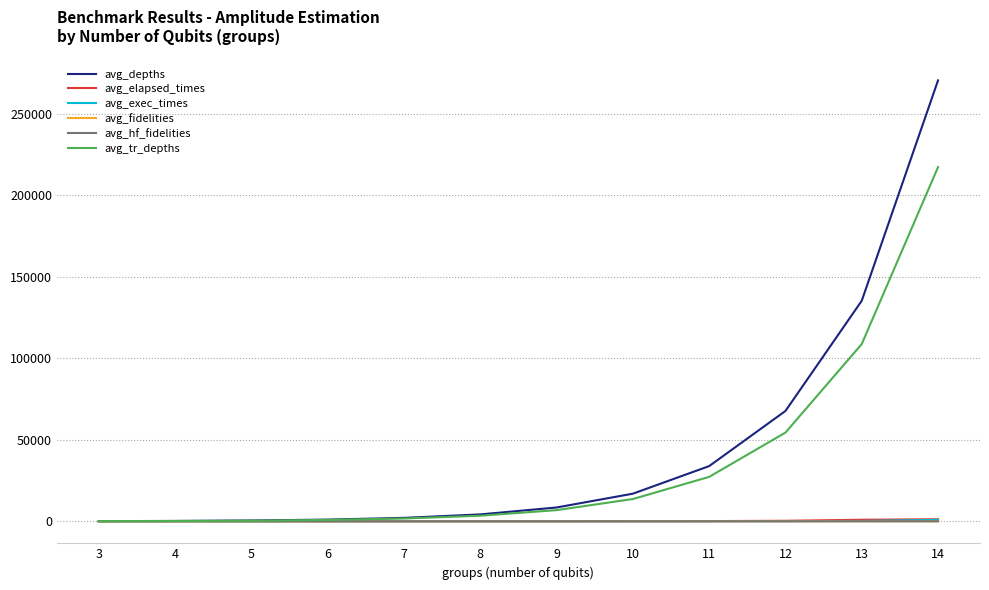

What is the difference between the maximum and minimum values in the avg_hf_fidelities series?

0.9